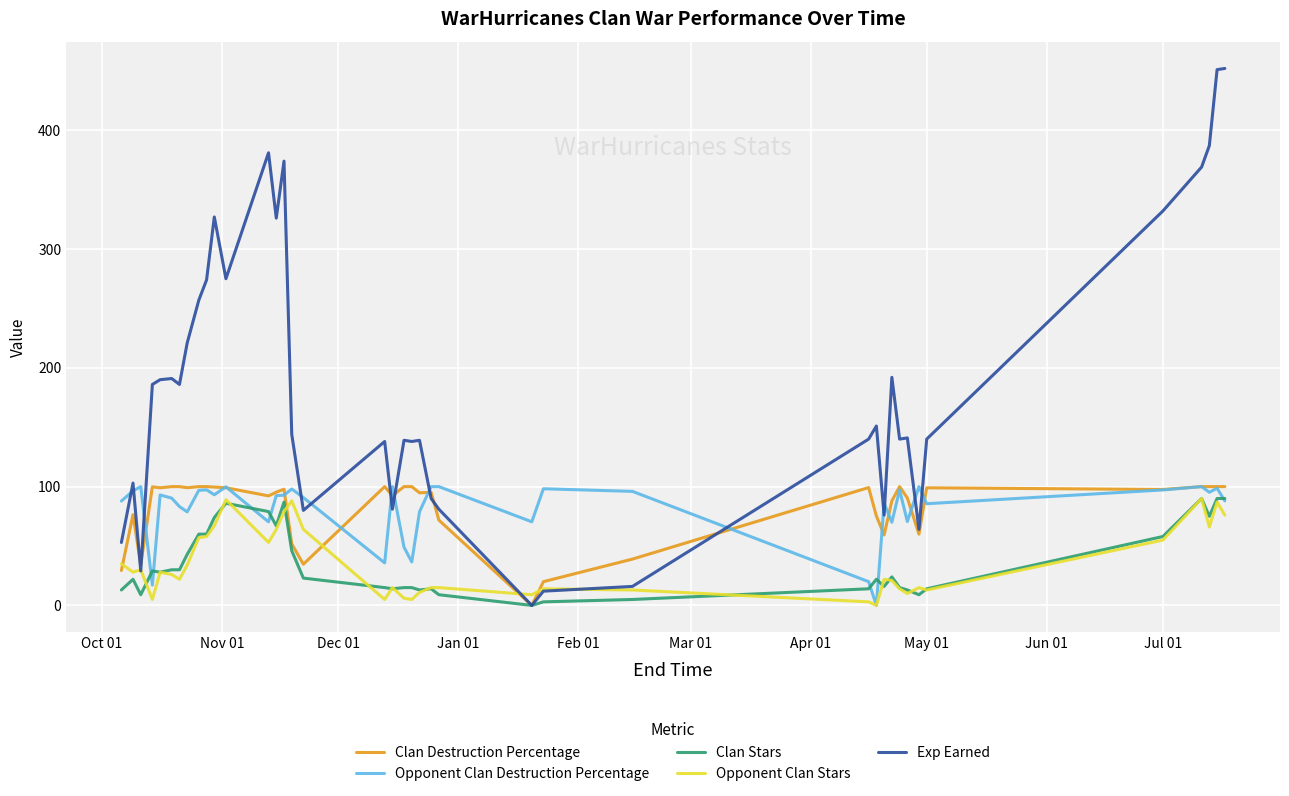

What is the greatest value displayed?

452.0